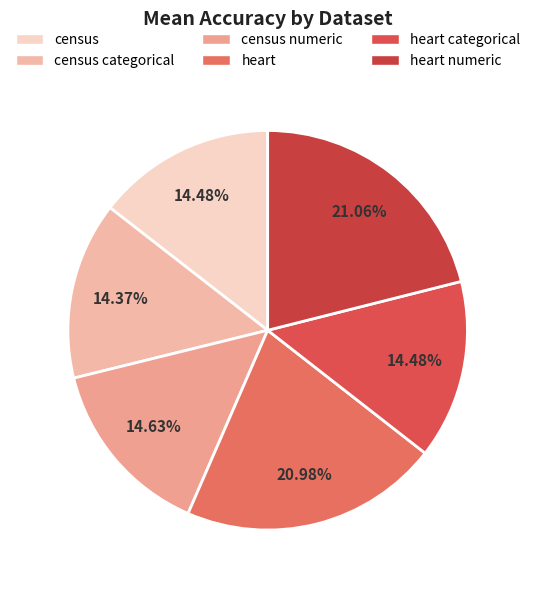

Does any single category account for the majority?

No